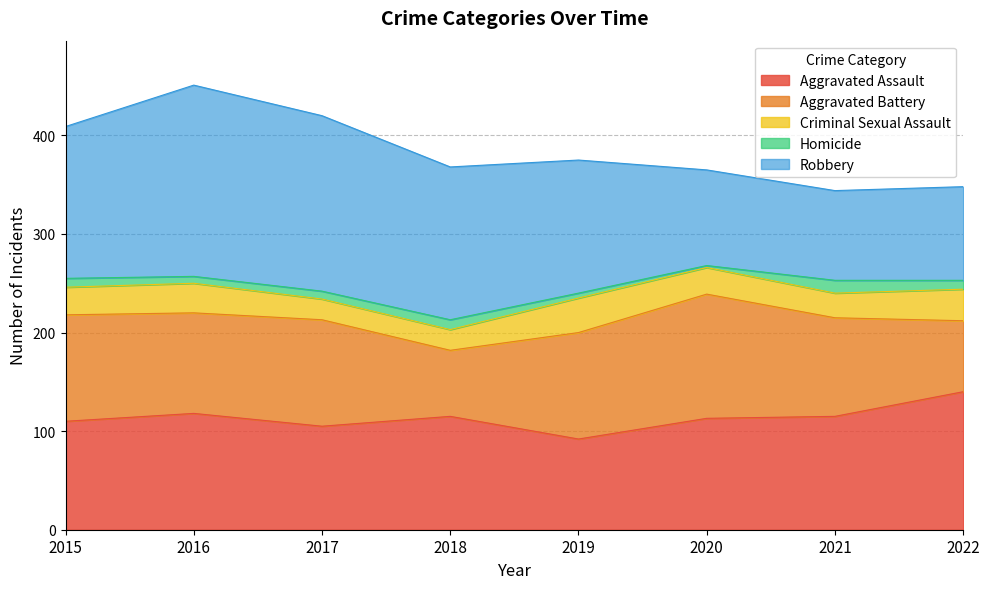

Where is Aggravated Battery nearest to the value 96?

2021